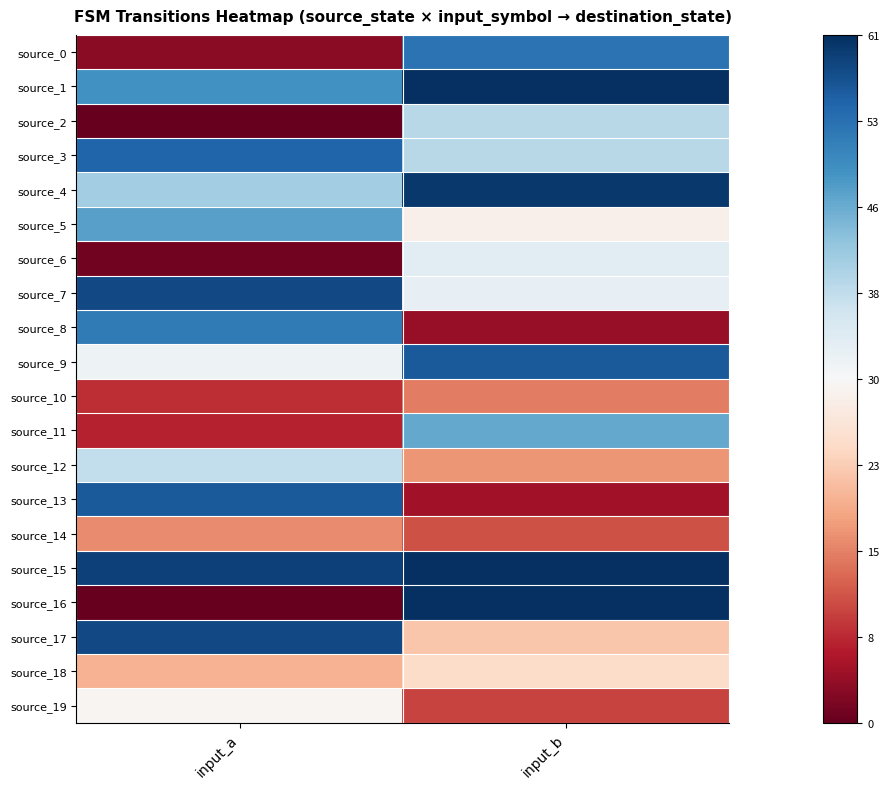

Which series has the largest range (max minus min)?

source_16